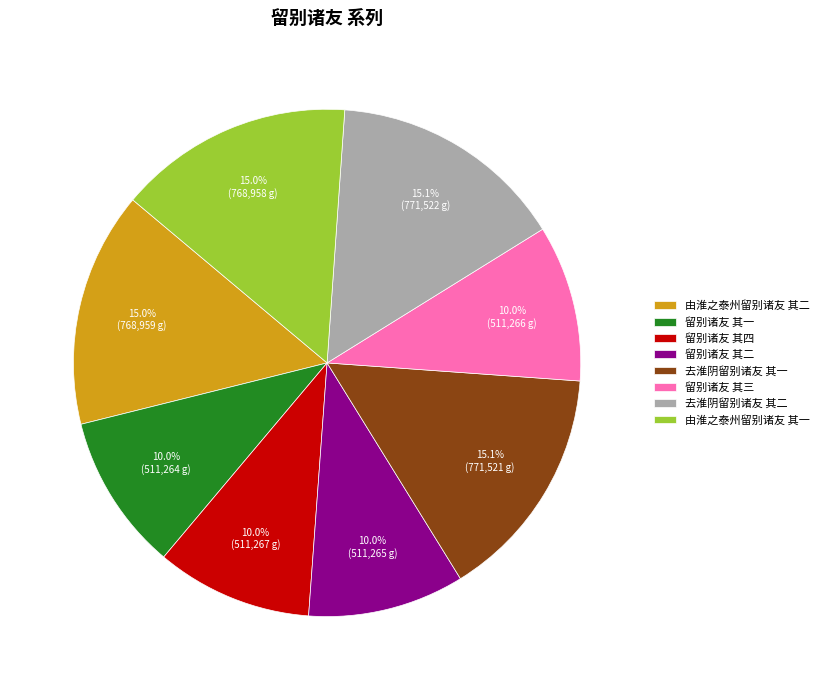

Is the sum of 留别诸友 其二 and 留别诸友 其三 greater than half?

No